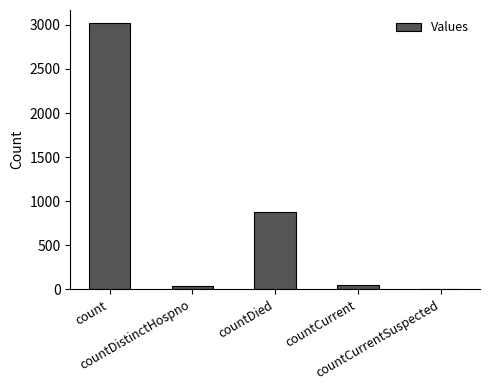

What is the sum of all values?

3984